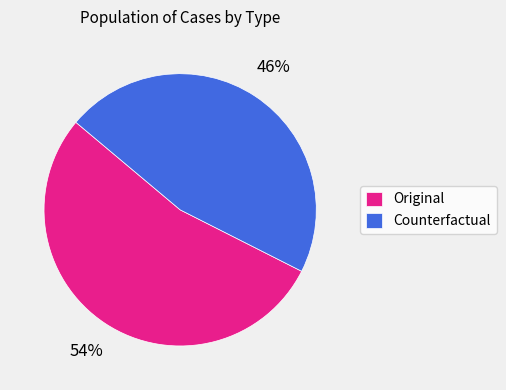

Count the number of slices in the pie.

2